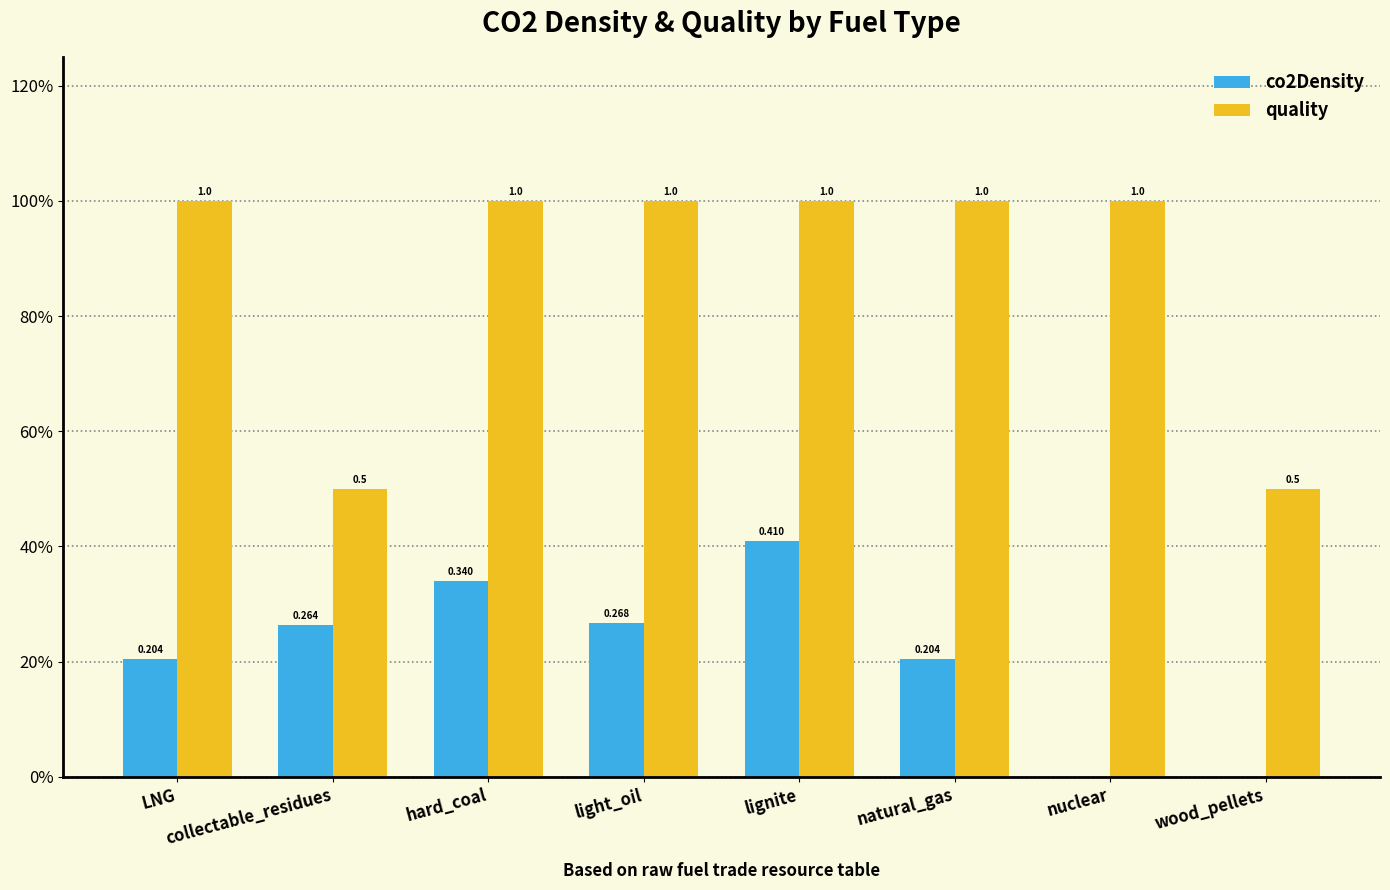

What is the sum of the quality values at natural_gas and nuclear?

2.0